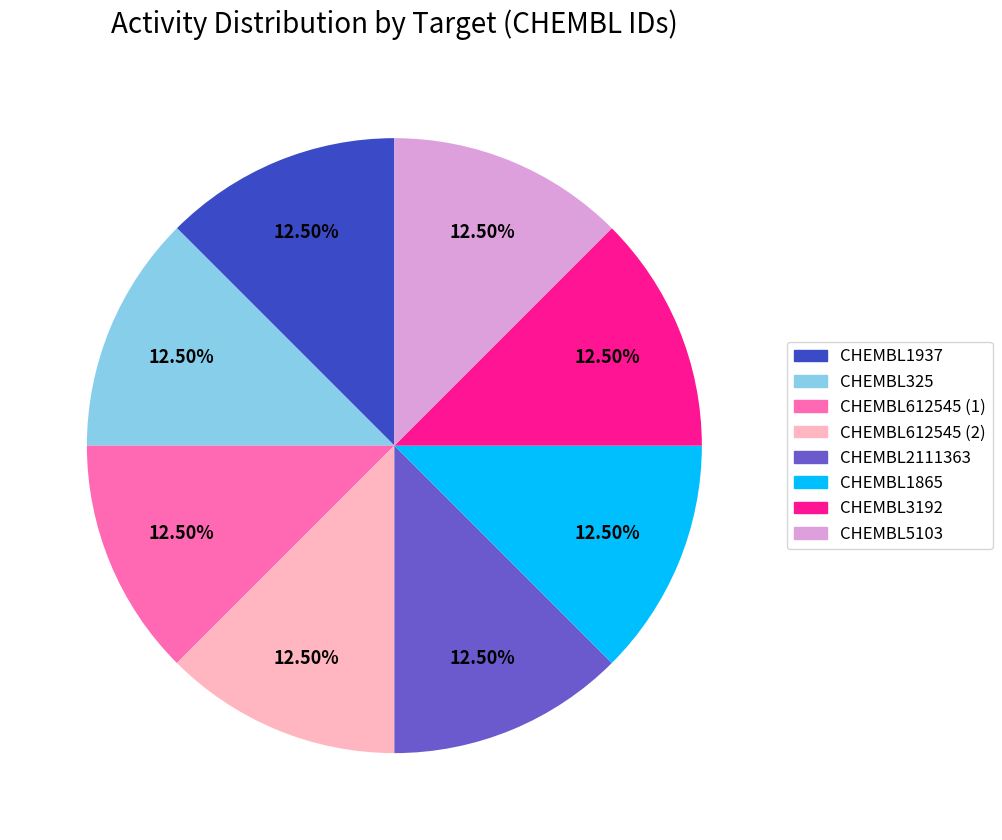

Does CHEMBL3192 account for over 50% of the chart?

No